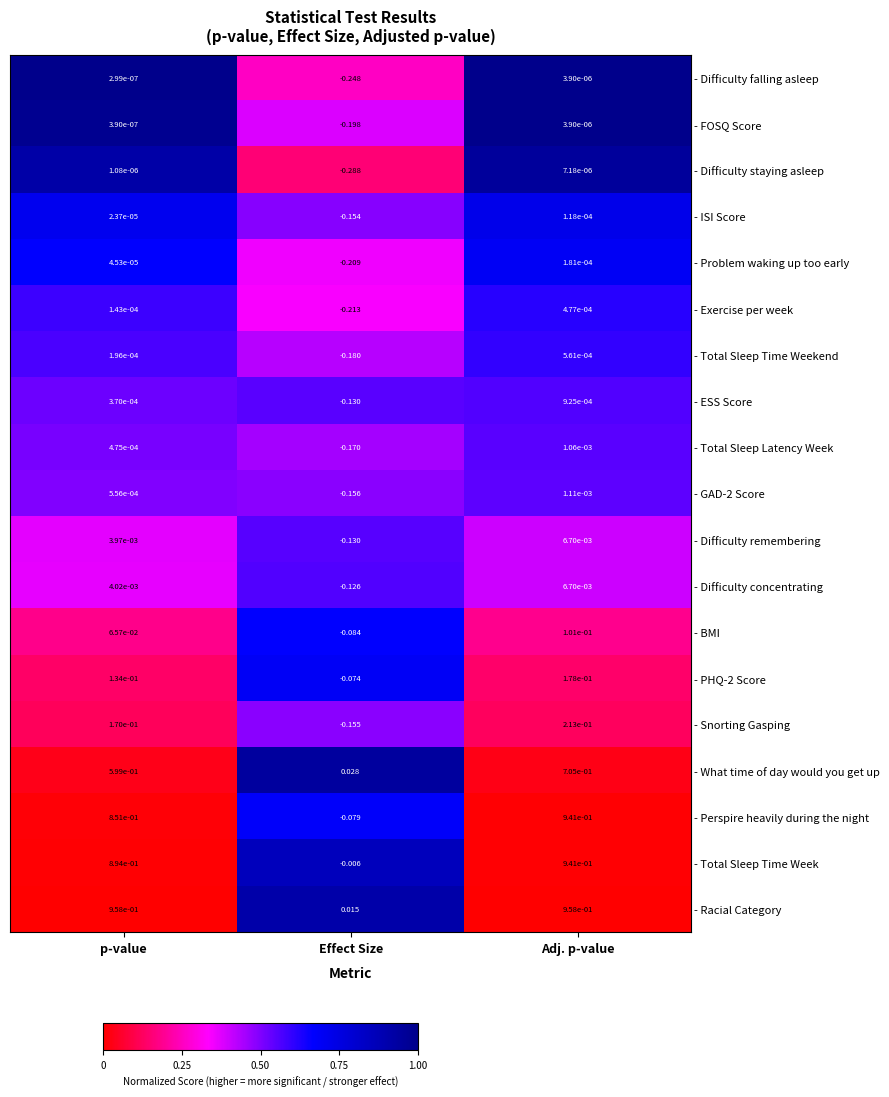

Is the value of - Exercise per week at Adj. p-value greater than the value of - ESS Score at Adj. p-value?

No